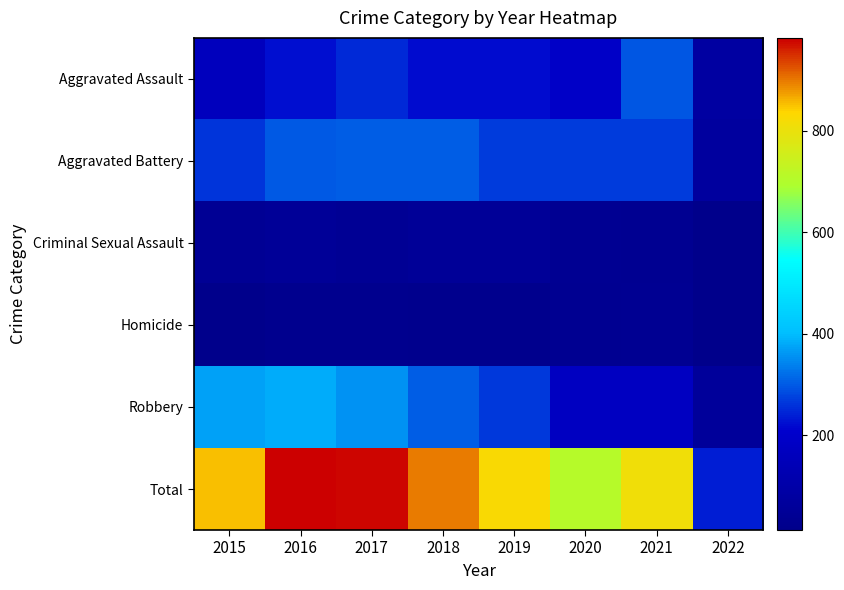

Which has a higher value, 2015 or 2021?

2021